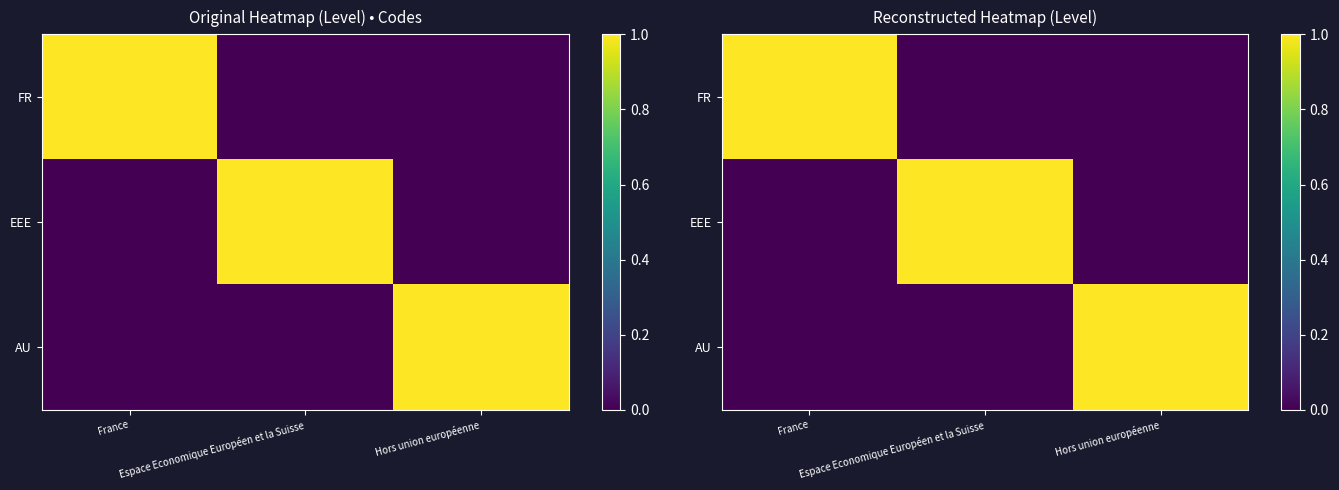

What is the sum of all FR values?

1